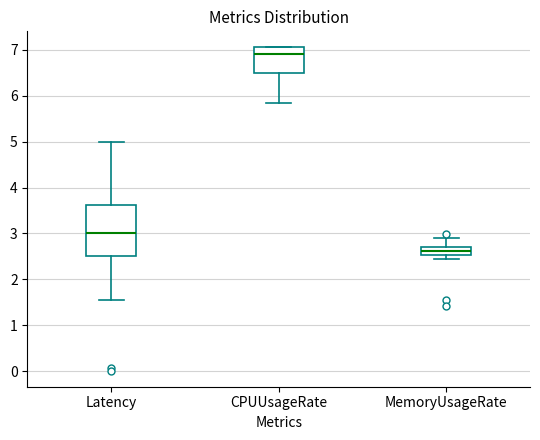

Which box has the lowest median line?

MemoryUsageRate